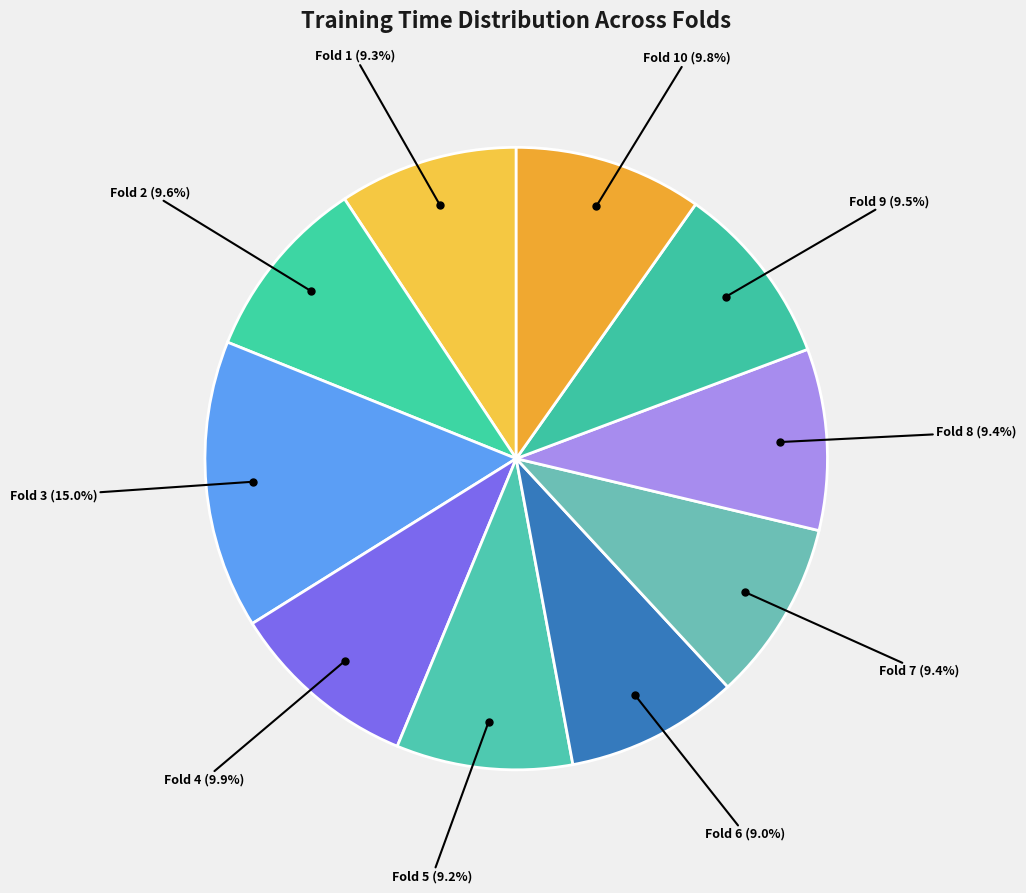

How many segments does this pie chart have?

10